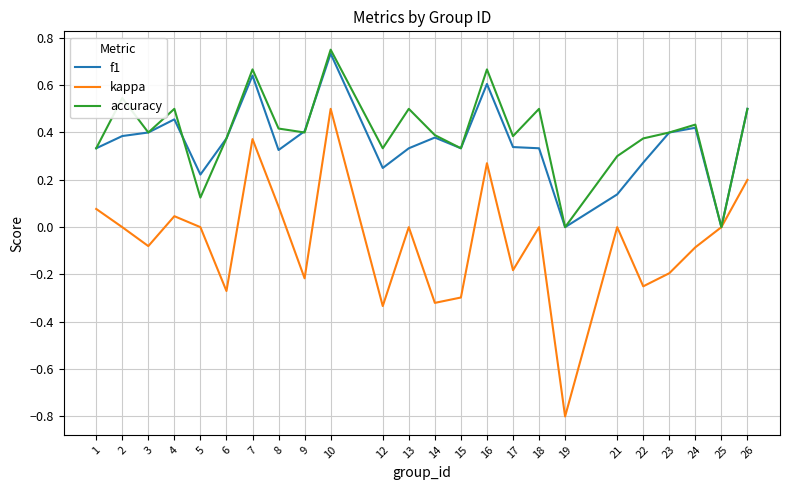

At which category is the sum across all series the highest?

10